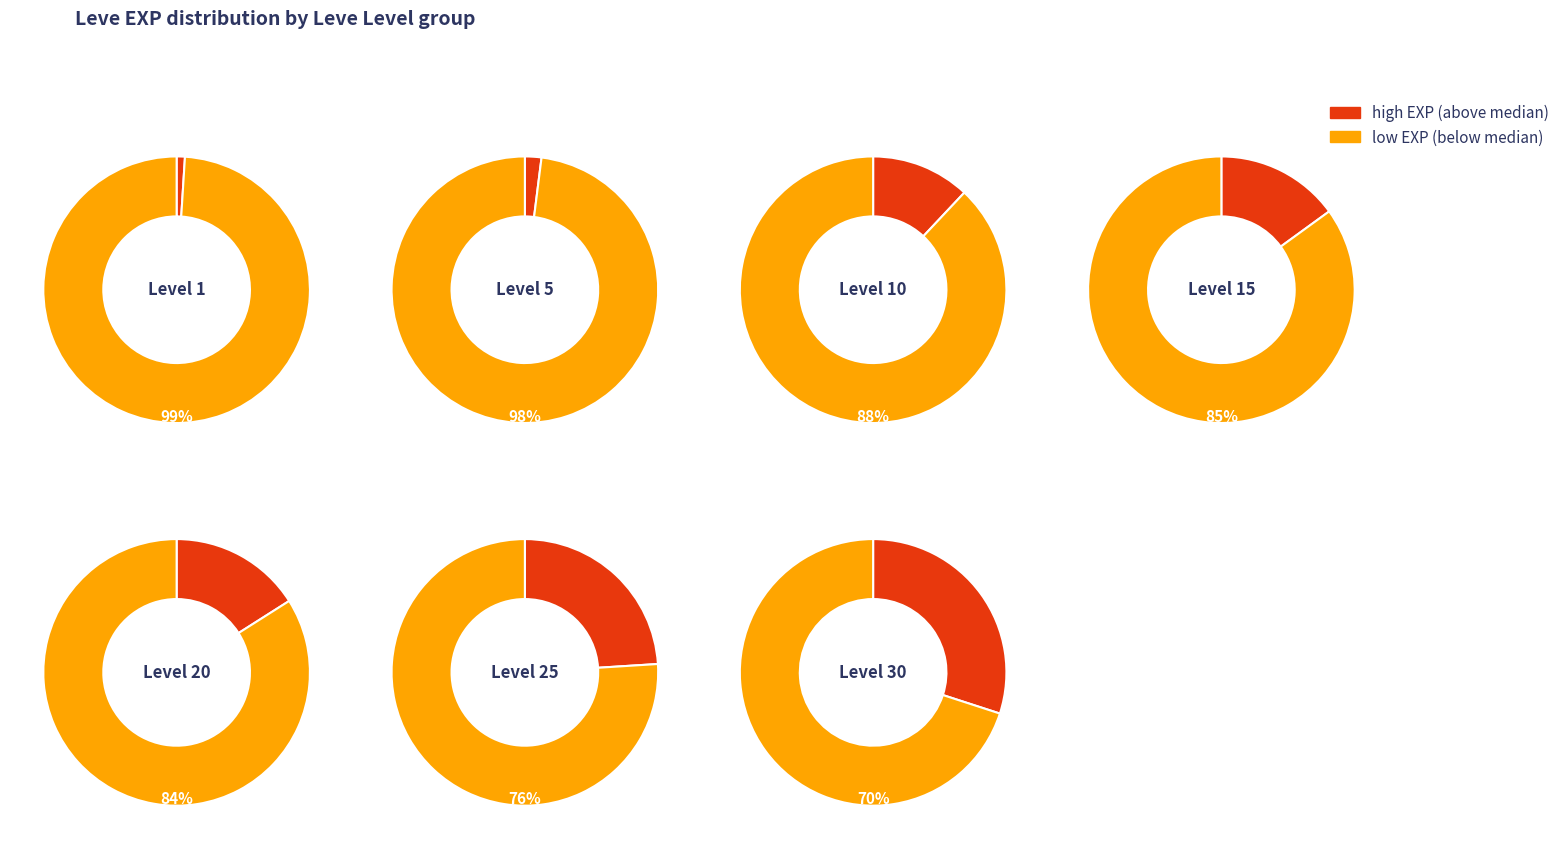

To the nearest percent, what is the difference between the largest and smallest slice percentages?

29%